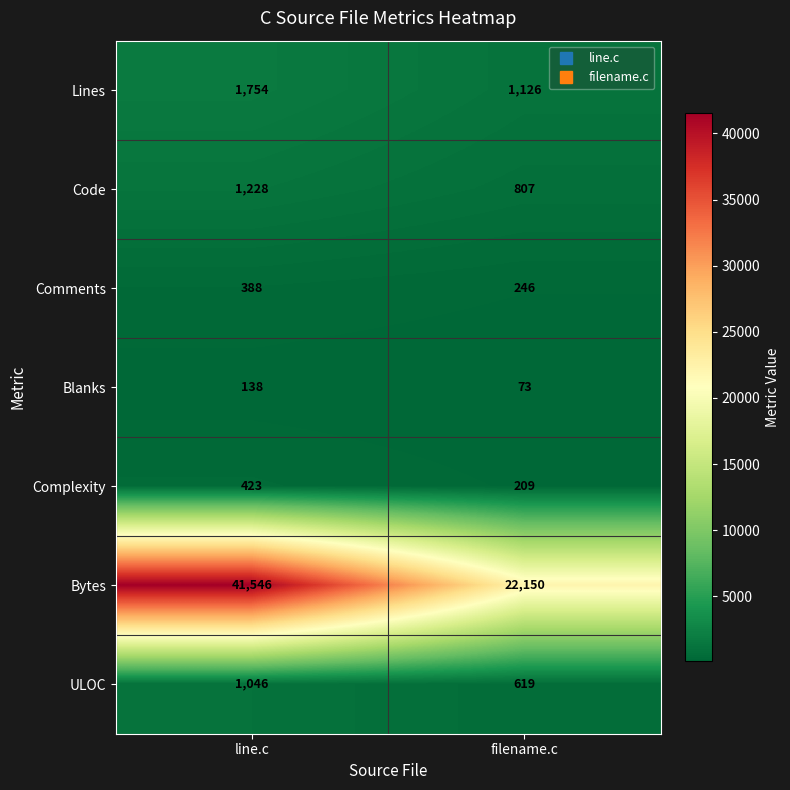

At how many categories does at least one series exceed 38487?

1